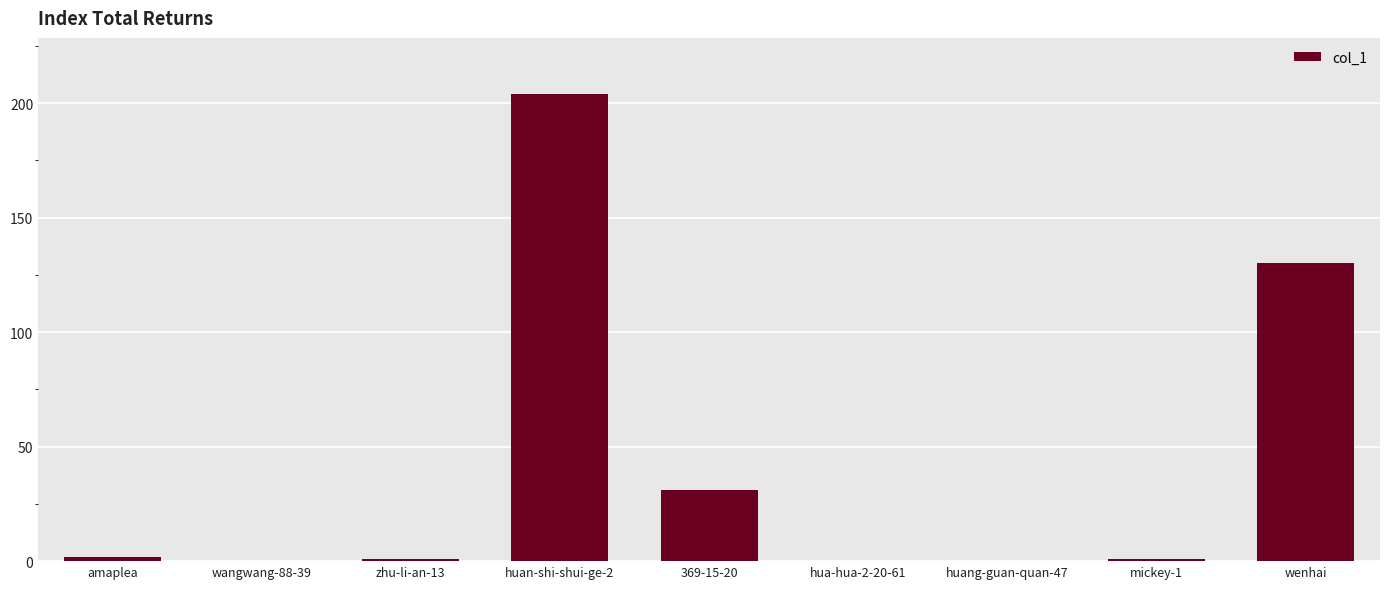

Reading right to left, what are all the values shown in this chart?

130	1	0	0	31	204	1	0	2